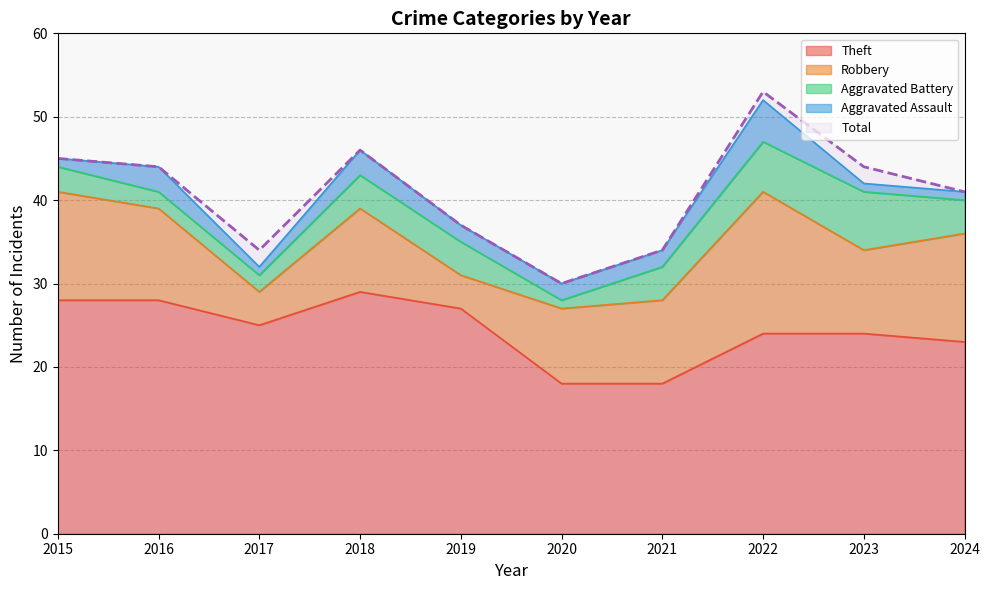

Rank the series by their maximum value, from lowest to highest.

Aggravated Assault, Aggravated Battery, Robbery, Theft, Total